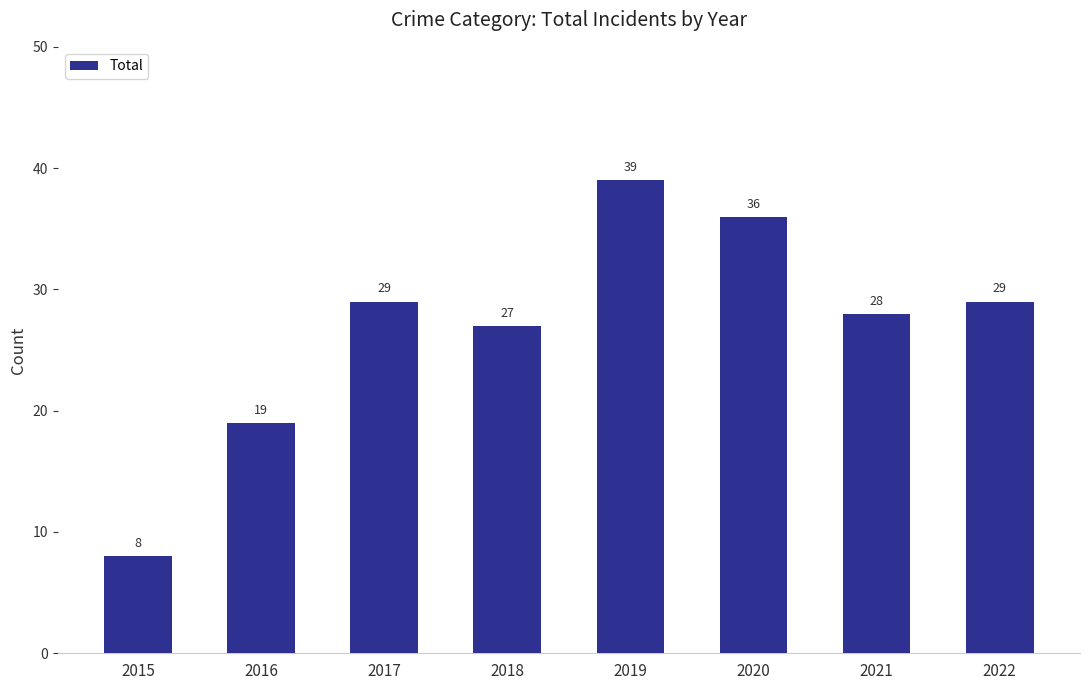

What is the smallest value displayed?

8